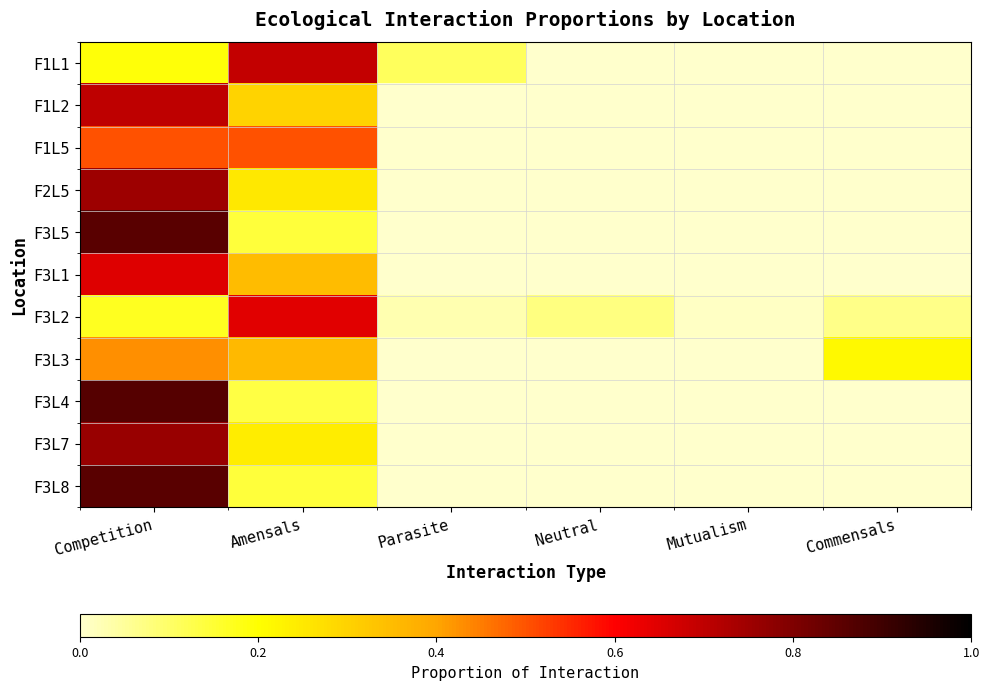

At how many categories does at least one series exceed 0?

6